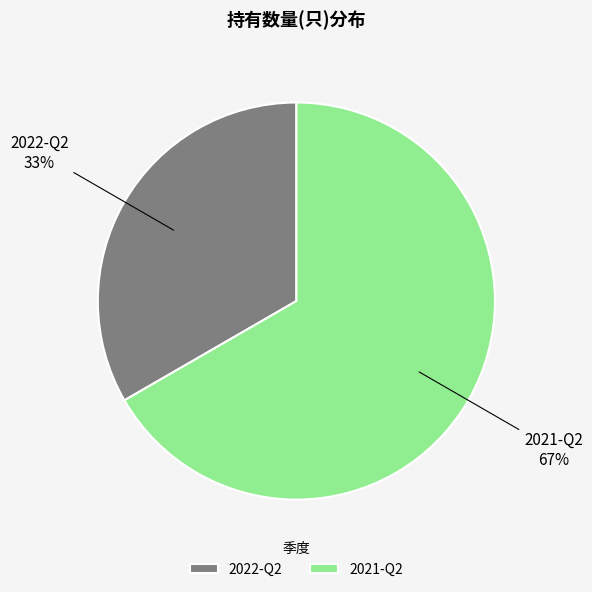

Is it true that 2022-Q2 is 28% of the pie?

False